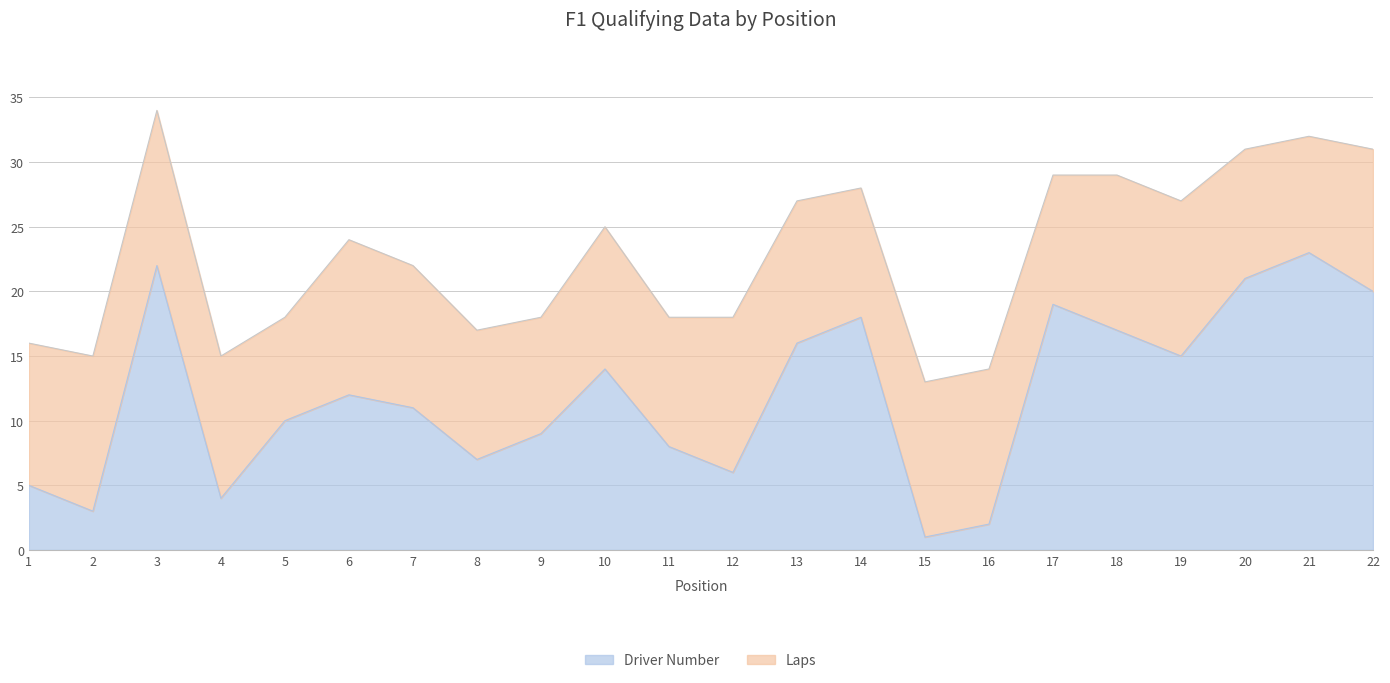

What is the difference between the maximum and minimum values?

22